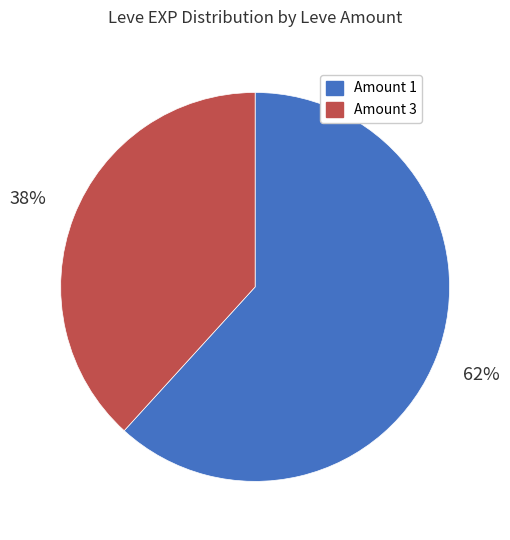

Is there a majority slice in this chart?

Yes